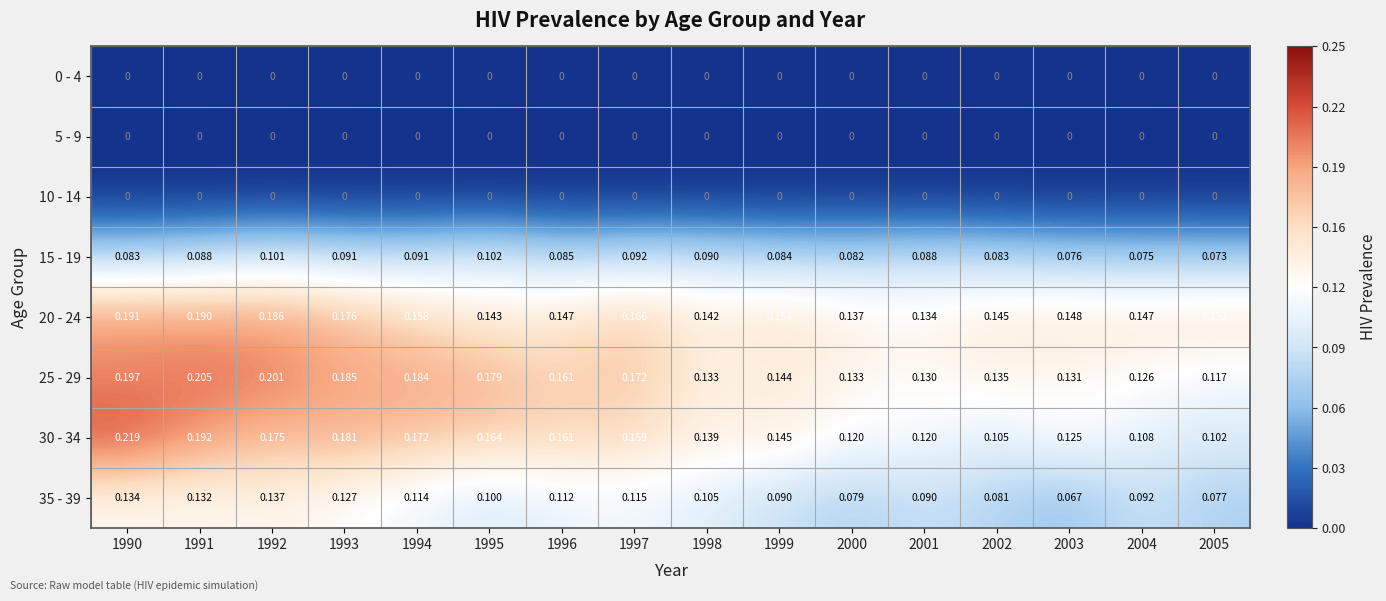

Which series has the widest spread of values?

30 - 34